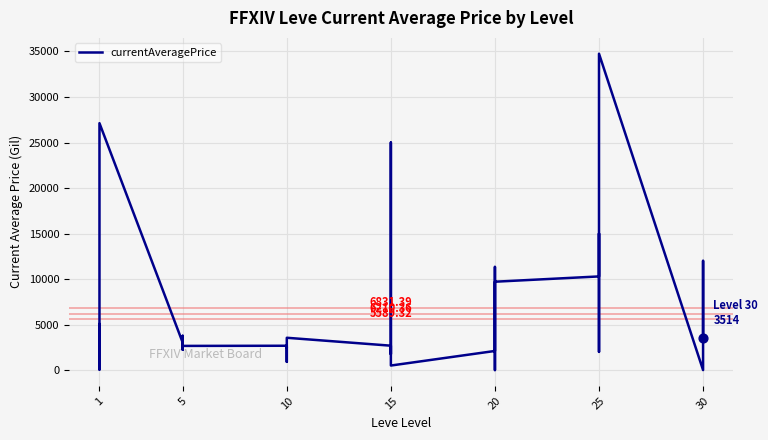

Between 25 and 15, which is larger?

25